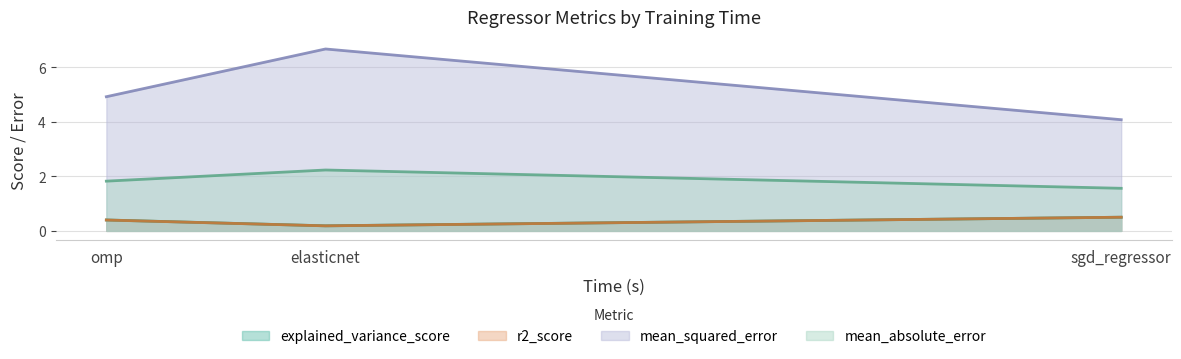

The value of r2_score at omp is 0.4. True or false?

True